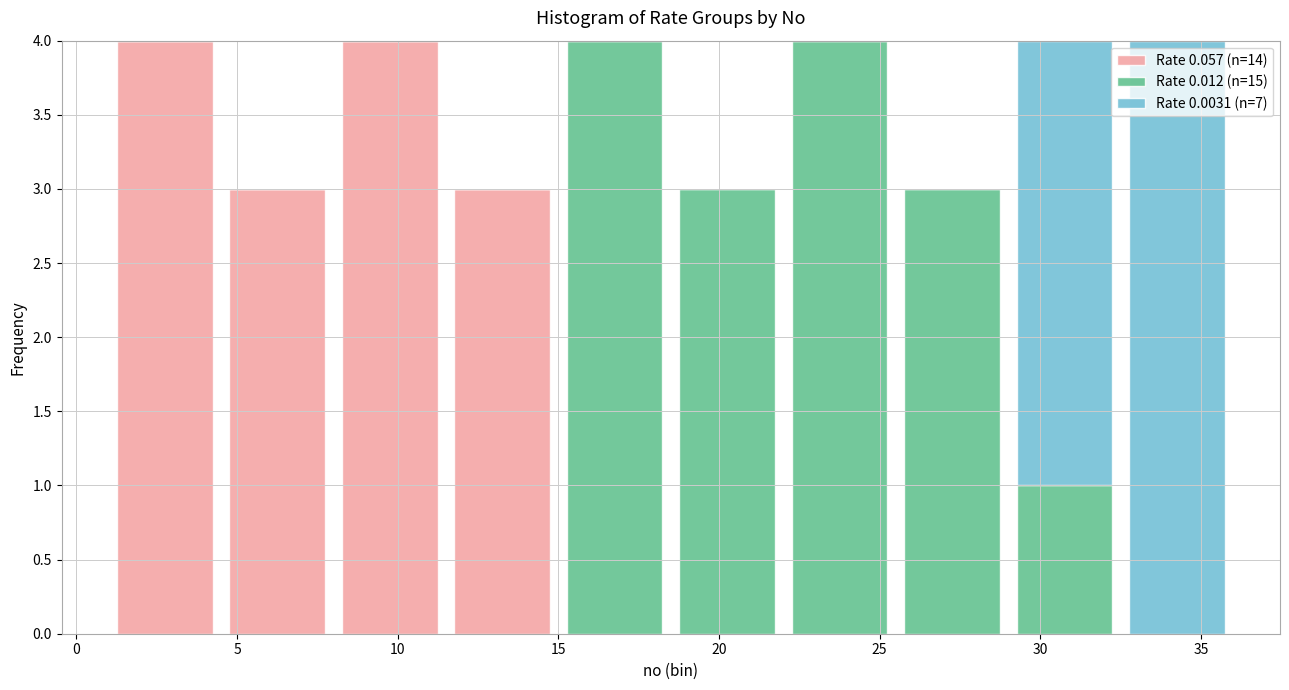

Reading left to right, transcribe this chart: for each stacked bar, give the range it covers on the x-axis and its total height. The values are not printed on the chart, so give them approximately, as read against the axis.

1.0 to 4.5: 4
4.5 to 8.0: 3
8.0 to 11.5: 4
11.5 to 15.0: 3
15.0 to 18.5: 4
18.5 to 22.0: 3
22.0 to 25.5: 4
25.5 to 29.0: 3
29.0 to 32.5: 4
32.5 to 36.0: 4